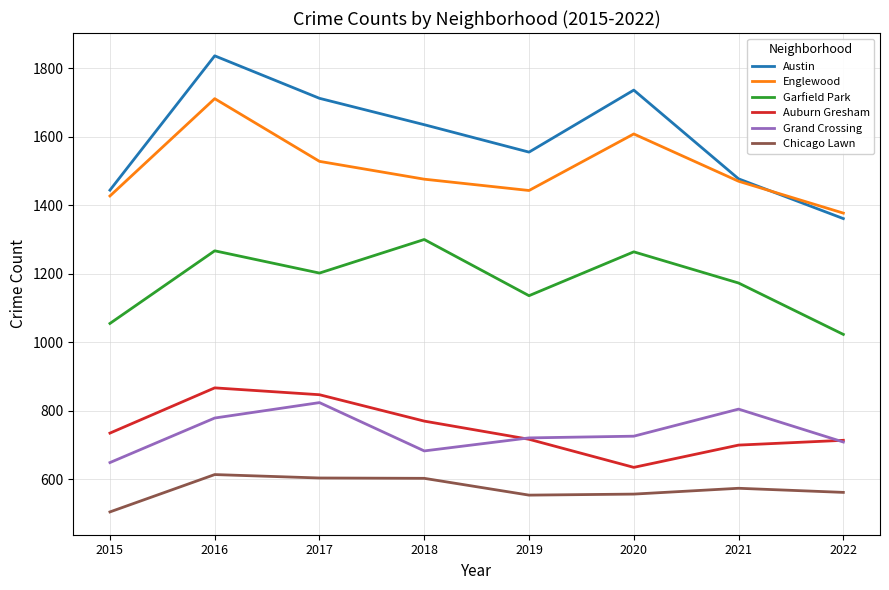

At which label does Garfield Park reach its peak?

2018